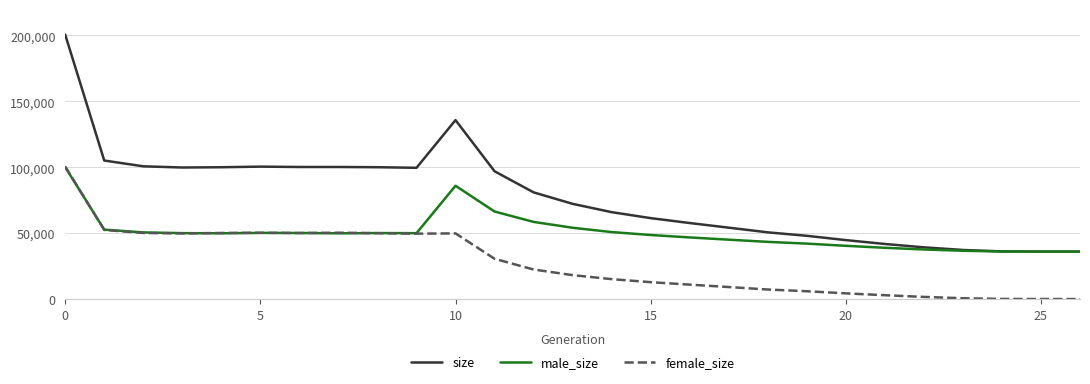

Which series has the largest range (max minus min)?

size